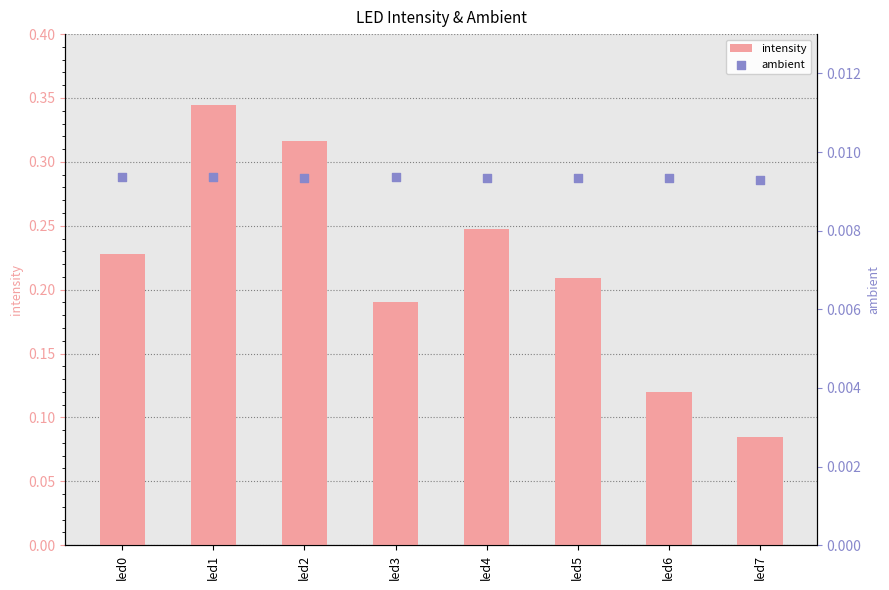

Which series has the largest total across all categories?

intensity